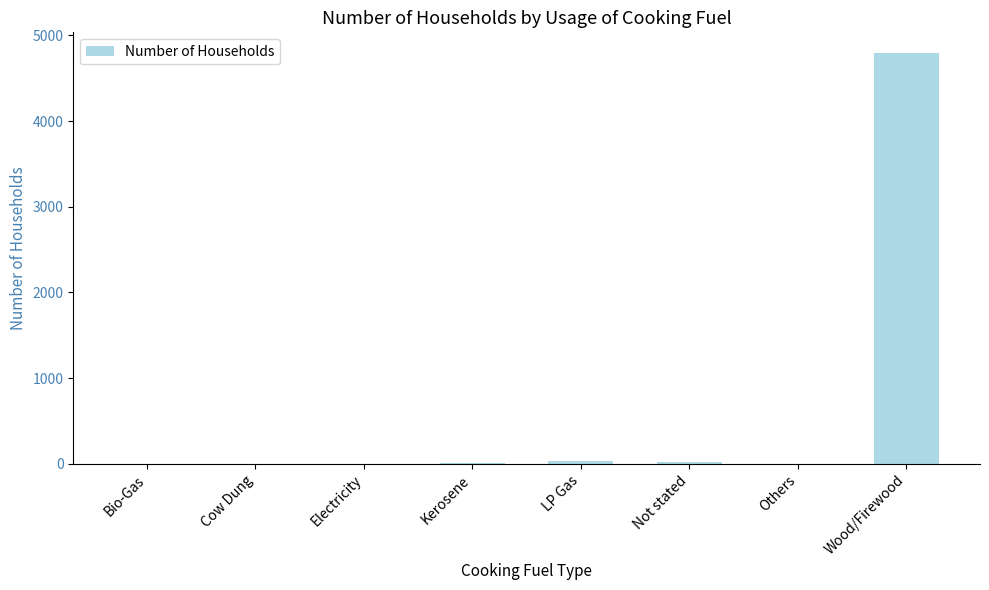

What is the greatest value displayed?

4796